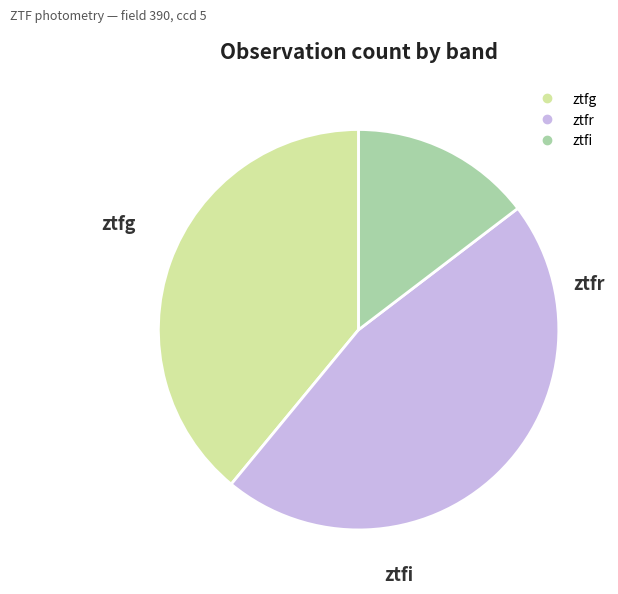

Is ztfg the majority of the pie?

No